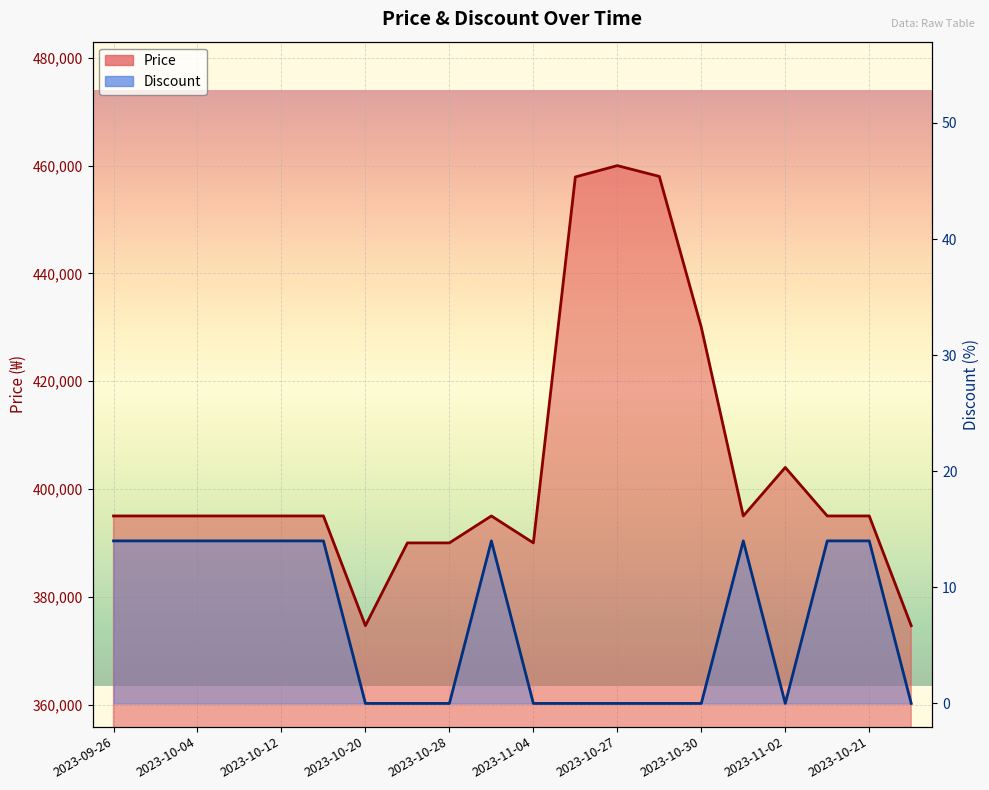

What is the total value across all series at 2023-11-04?

390000